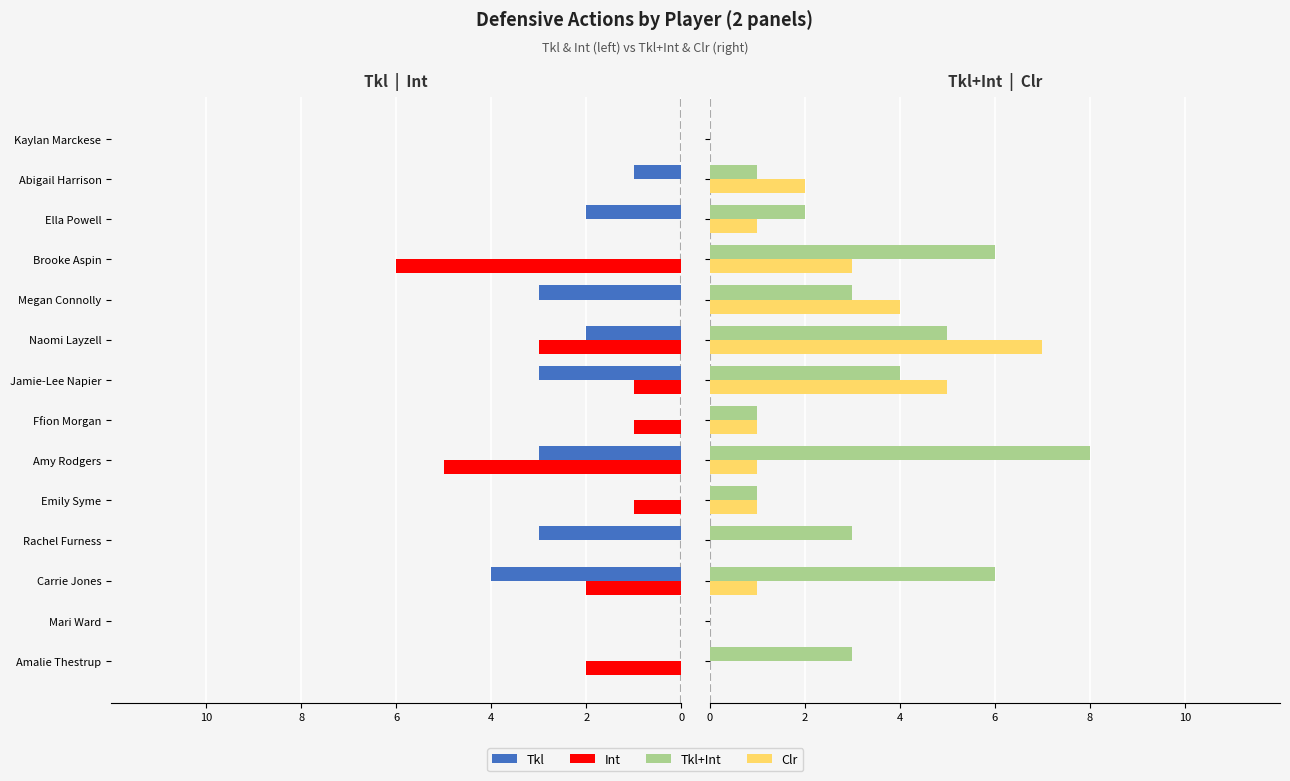

Rank the series by their maximum value, from lowest to highest.

Tkl, Int, Clr, Tkl+Int